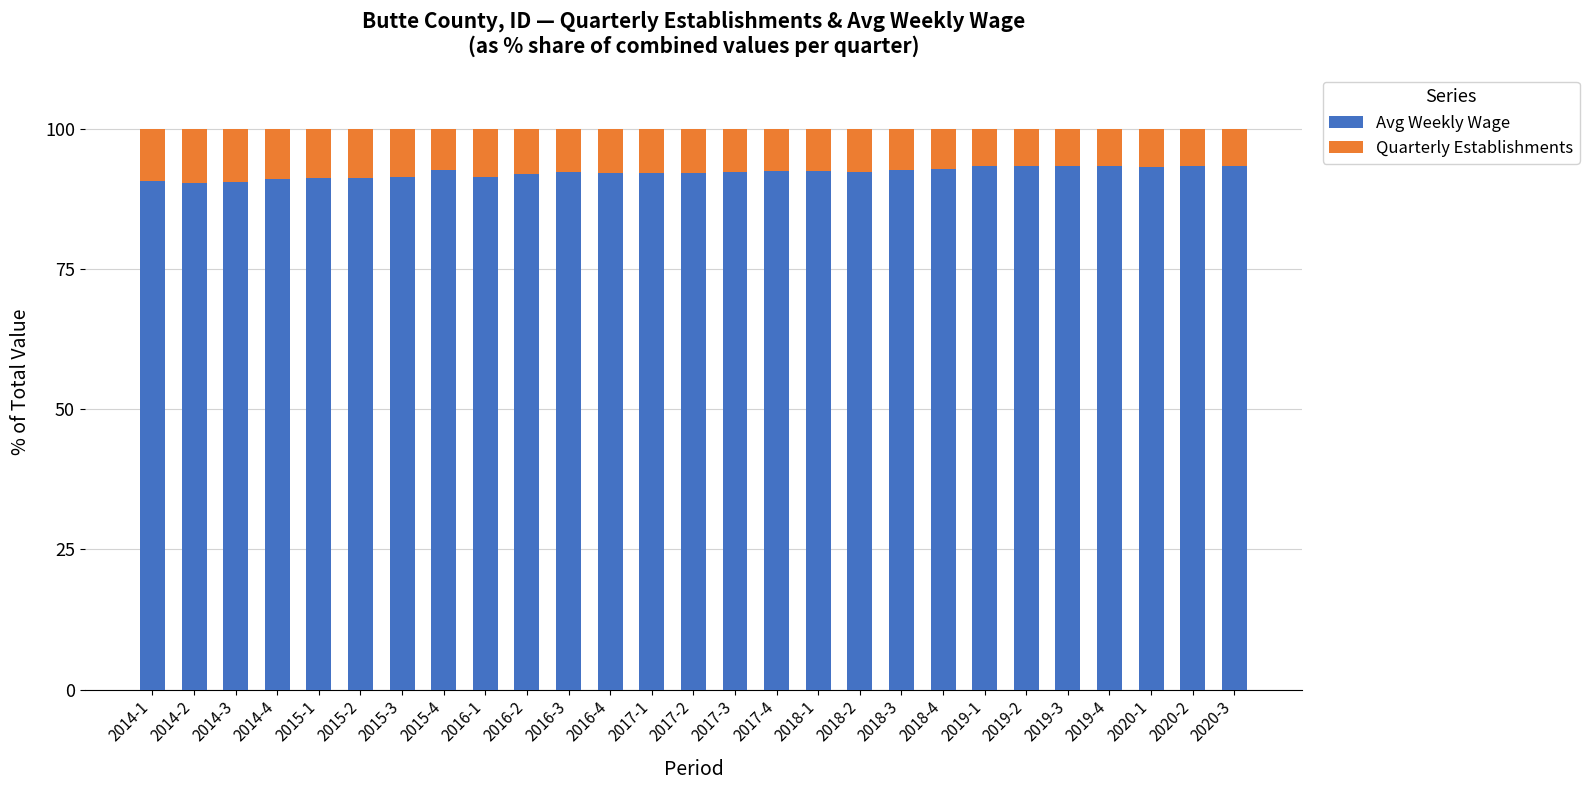

What is the sum of all Avg Weekly Wage values?

2492.0